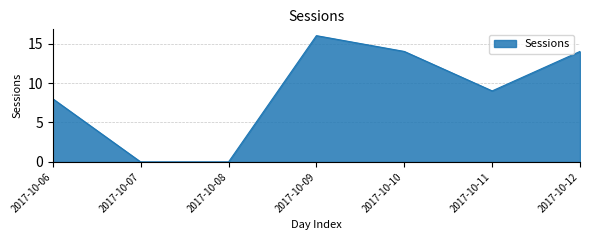

What is the change in value from 2017-10-08 to 2017-10-12?

+14